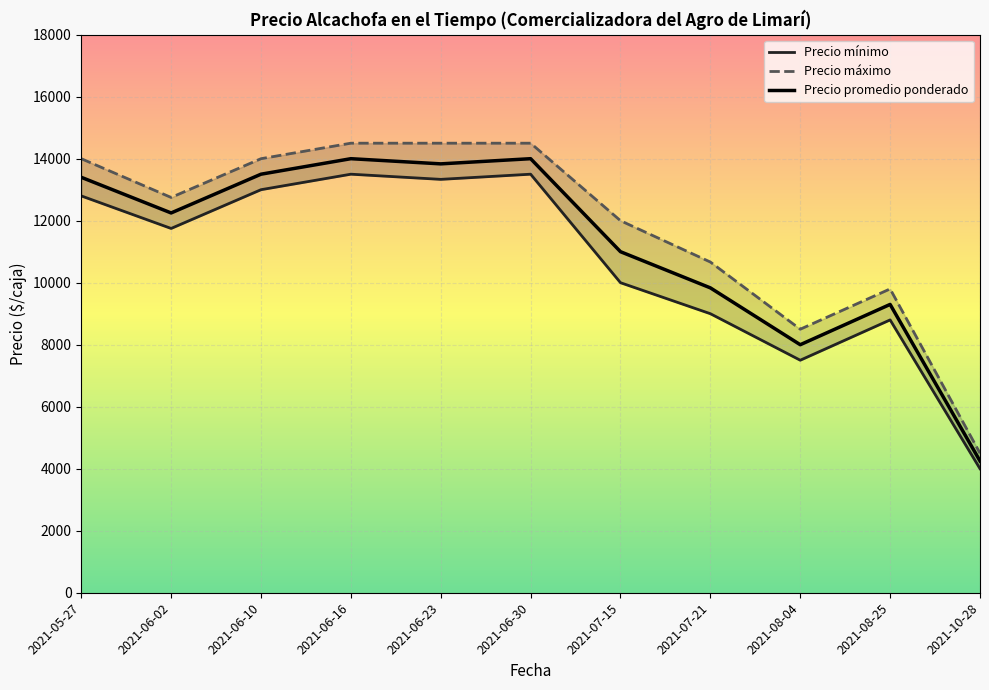

What is the sum of the Precio máximo values at 2021-07-15 and 2021-06-30?

26500.0